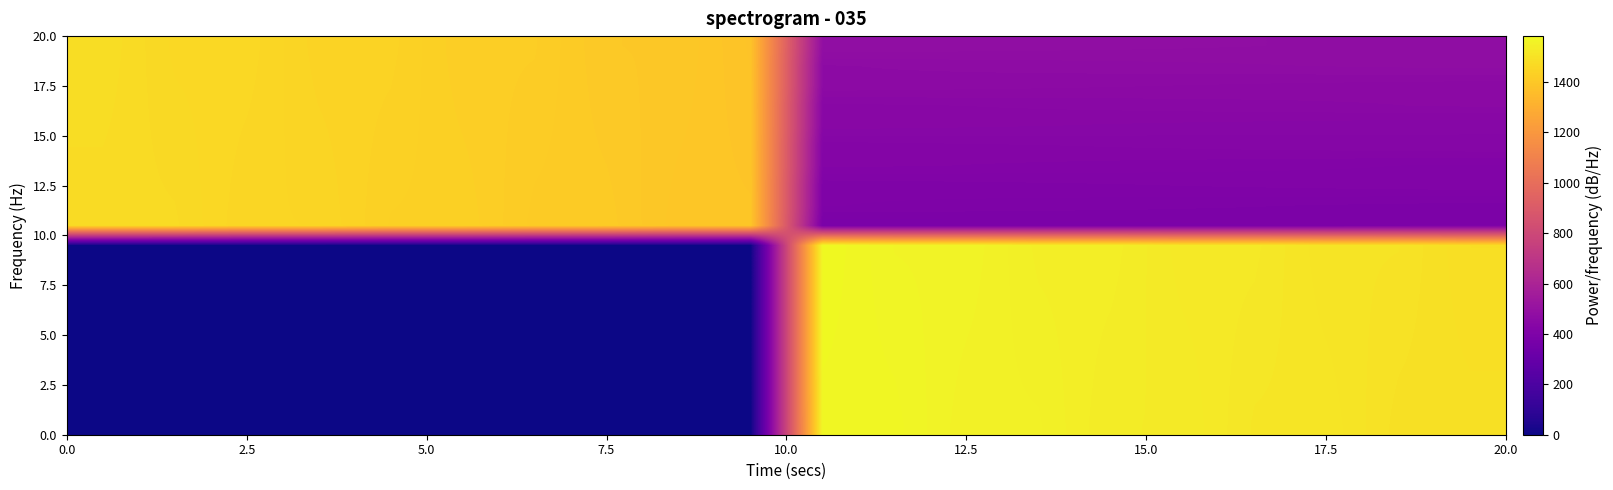

How many data points does each series have?

20